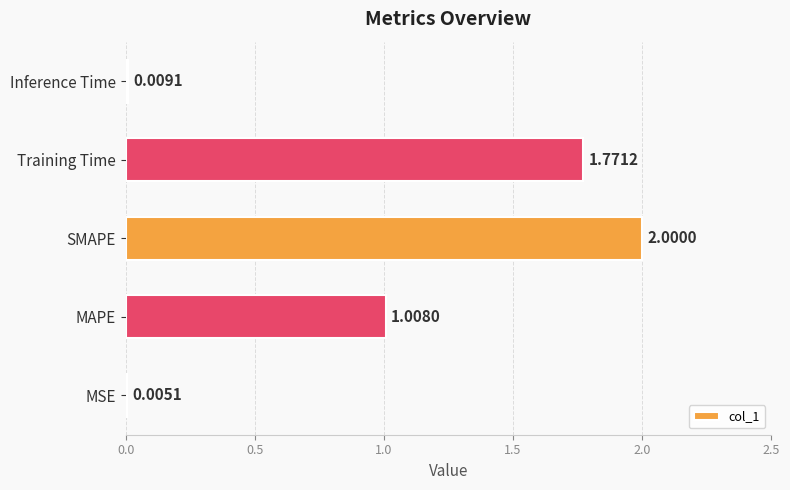

How many data points are above 1?

3